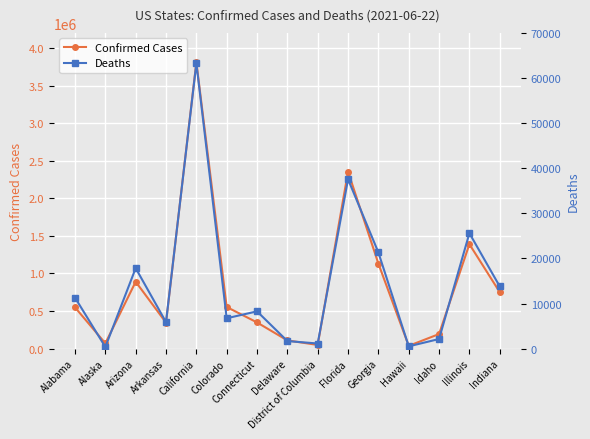

What is the difference between the maximum and minimum values in the Confirmed Cases series?

3772343